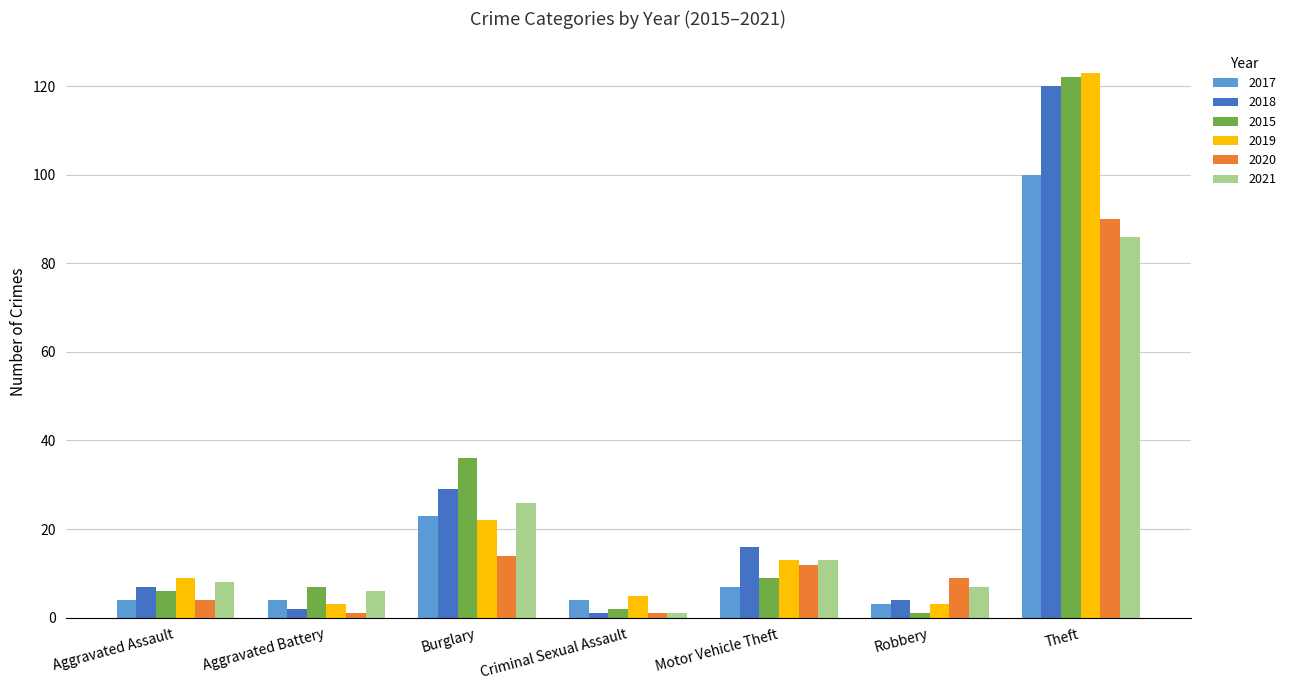

What is the label of the 7th bar from the right?

Aggravated Assault